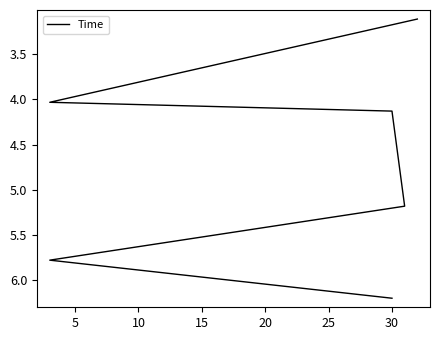

What is the change in value from 5 to 15?

+1.1